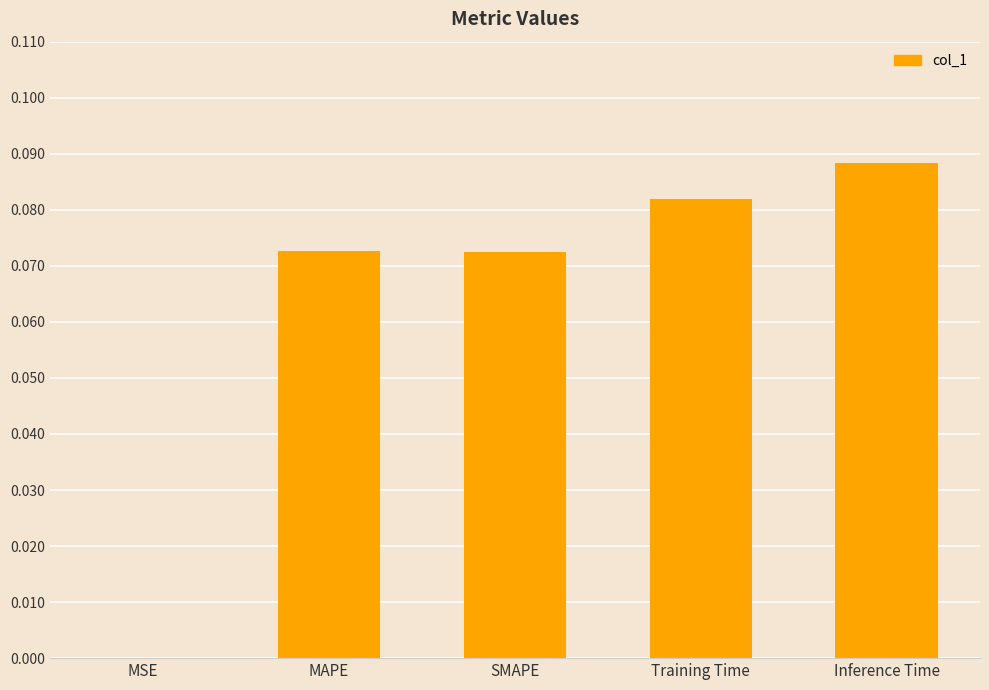

Are the bars horizontal?

No